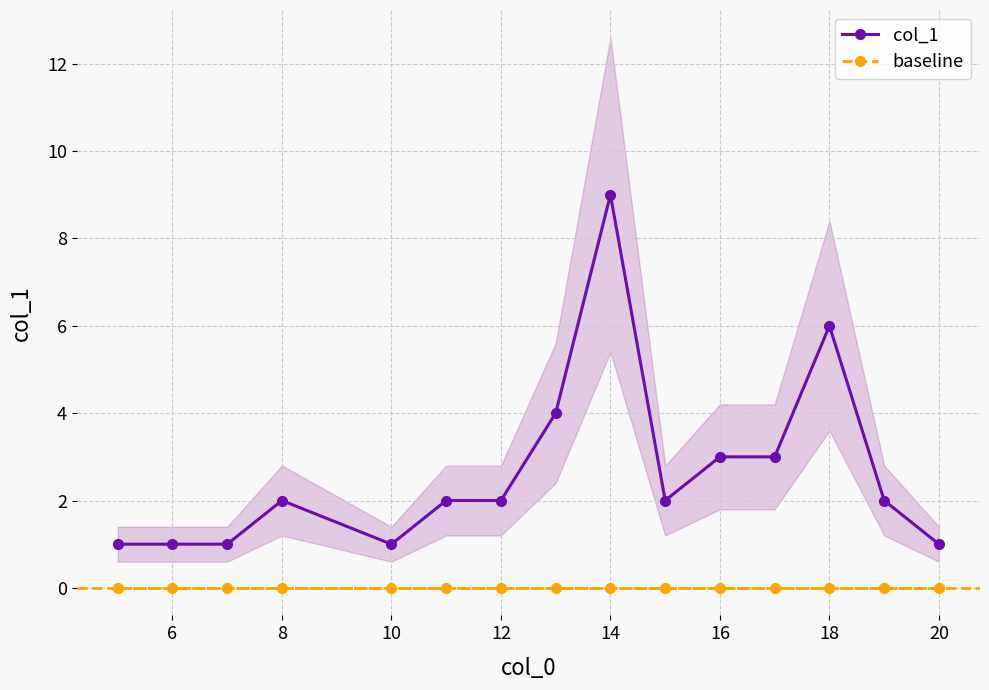

Is it true that col_1 equals 1 at 10?

True